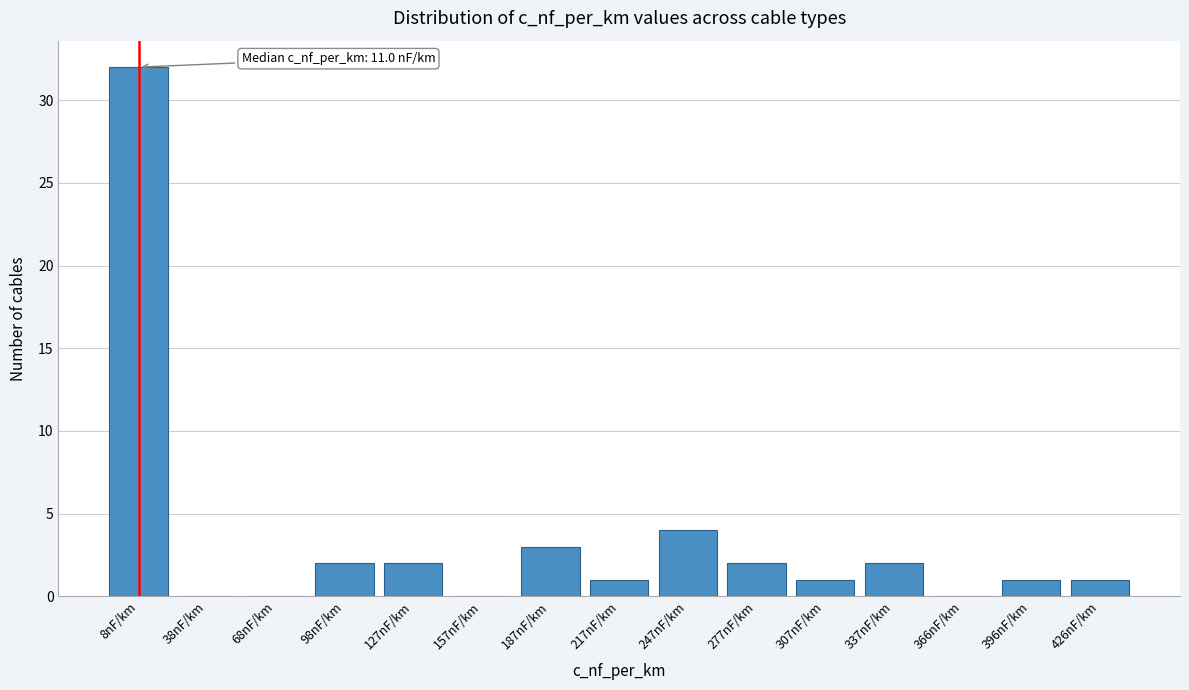

Reading left to right, transcribe all the data shown in this chart.

8nF/km=32	38nF/km=0	68nF/km=0	98nF/km=2	127nF/km=2	157nF/km=0	187nF/km=3	217nF/km=1	247nF/km=4	277nF/km=2	307nF/km=1	337nF/km=2	366nF/km=0	396nF/km=1	426nF/km=1